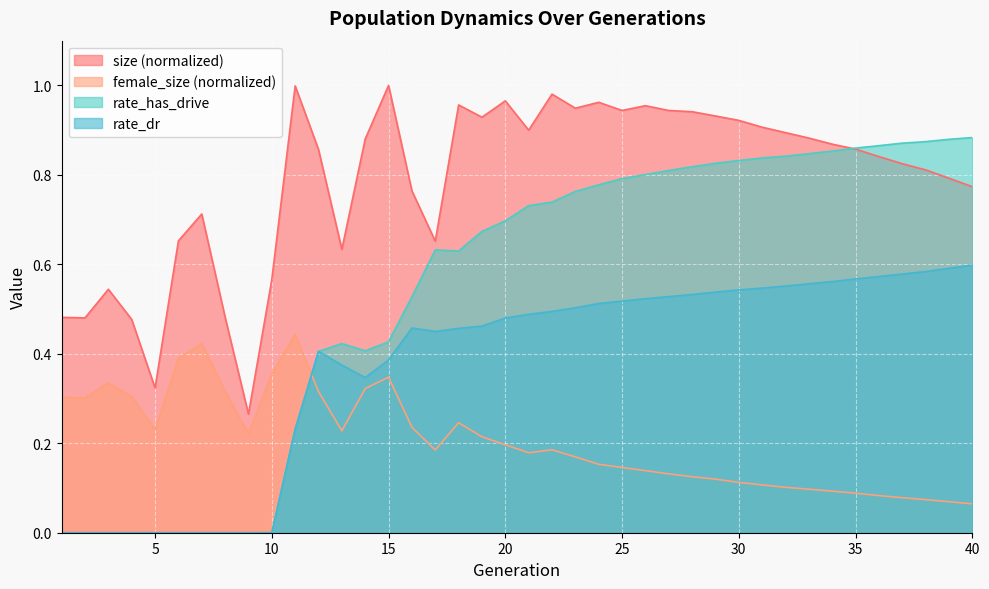

How many times do rate_dr and female_size cross each other?

1